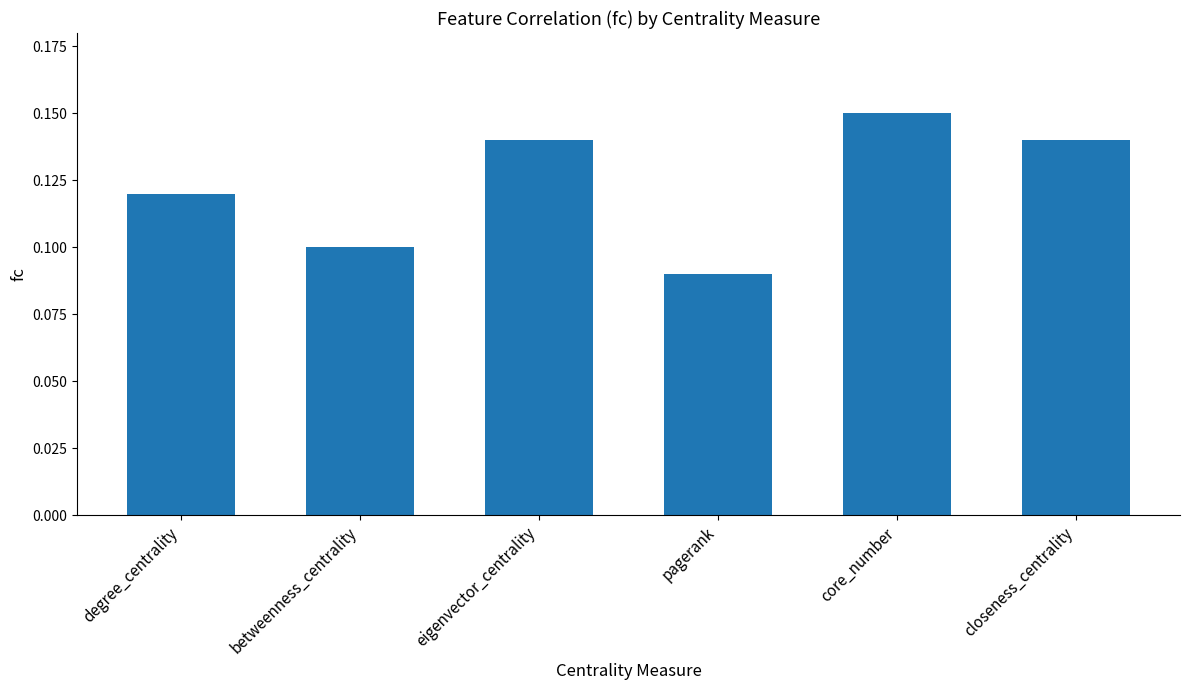

How many values are between 0 and 1?

6